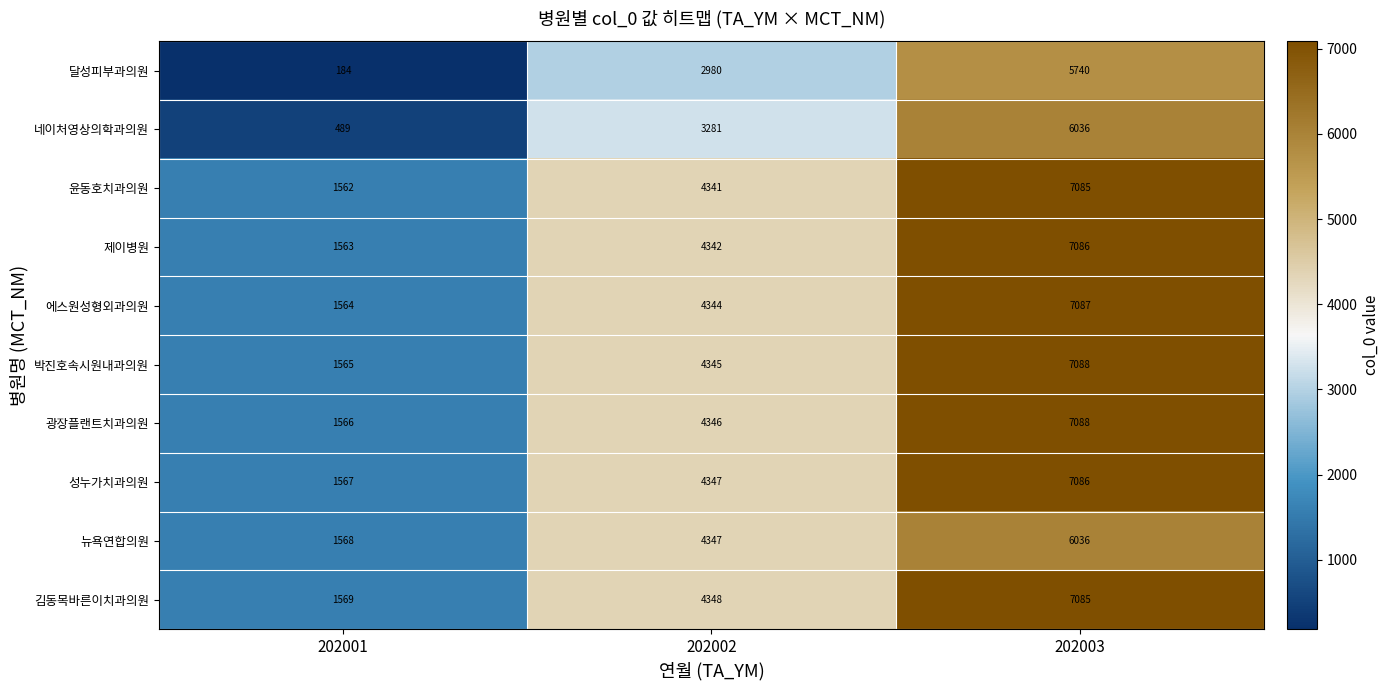

Between 202002 and 202003, which series saw the biggest shift?

달성피부과의원